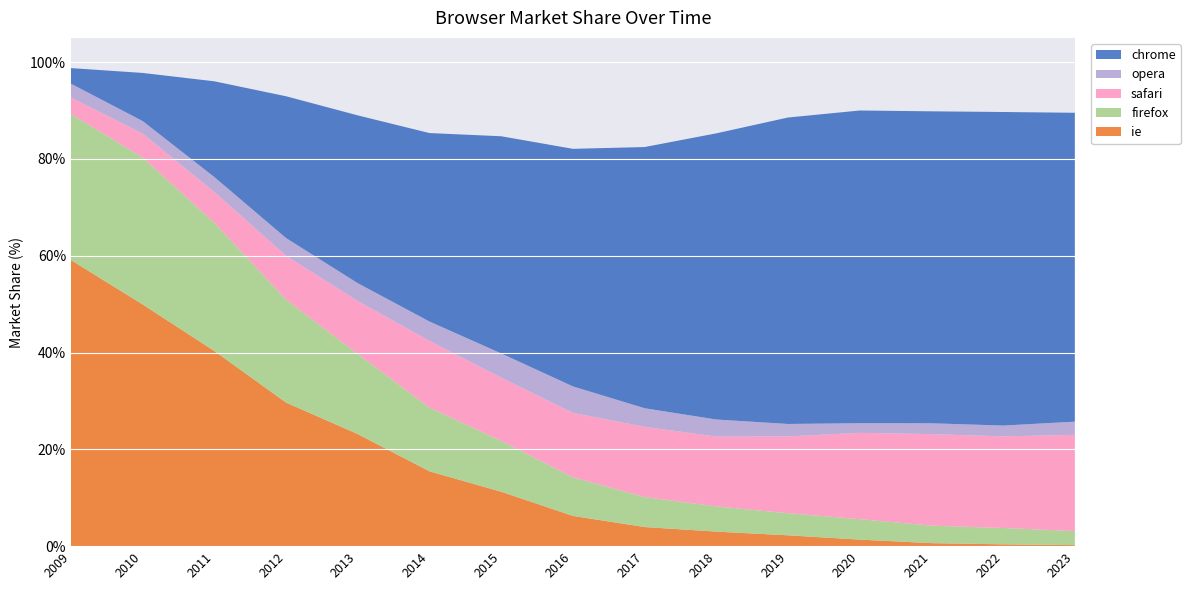

Reading right to left, transcribe all the data shown in this chart.

chrome: 2023=63.8	2022=64.8	2021=64.5	2020=64.6	2019=63.3	2018=59.1	2017=54.0	2016=49.1	2015=44.9	2014=38.9	2013=34.7	2012=29.3	2011=19.8	2010=9.9	2009=3.2
ie: 2023=0.2	2022=0.4	2021=0.6	2020=1.4	2019=2.2	2018=3.0	2017=4.0	2016=6.2	2015=11.2	2014=15.5	2013=23.1	2012=29.7	2011=40.3	2010=49.9	2009=59.1
firefox: 2023=2.9	2022=3.4	2021=3.6	2020=4.2	2019=4.6	2018=5.2	2017=6.2	2016=8.0	2015=10.5	2014=13.2	2013=16.6	2012=21.3	2011=26.5	2010=30.4	2009=30.2
safari: 2023=19.9	2022=18.9	2021=18.9	2020=17.8	2019=15.9	2018=14.4	2017=14.5	2016=13.3	2015=13.1	2014=13.8	2013=10.9	2012=9.0	2011=6.4	2010=4.9	2009=3.4
opera: 2023=2.7	2022=2.2	2021=2.2	2020=2.0	2019=2.6	2018=3.5	2017=3.8	2016=5.5	2015=5.0	2014=4.0	2013=3.7	2012=3.7	2011=3.1	2010=2.6	2009=2.9